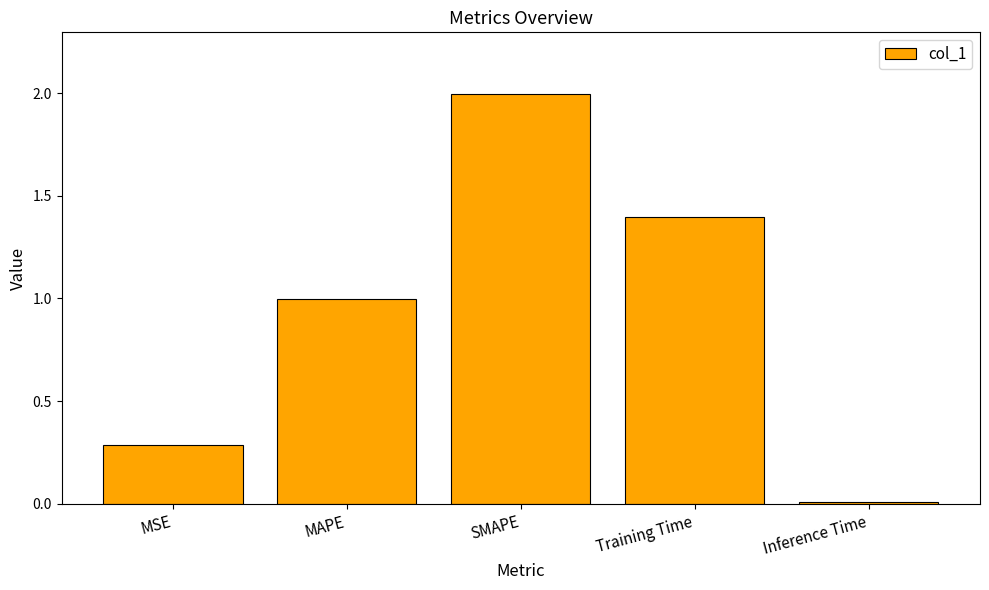

Which label corresponds to the largest value in the chart?

SMAPE